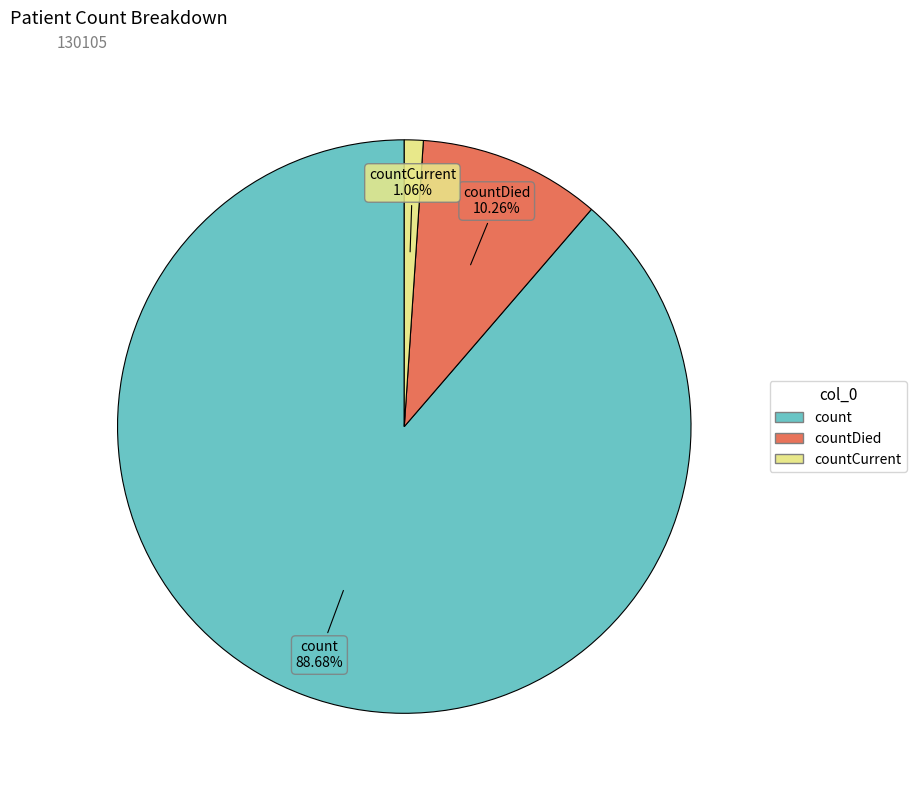

Does any single category account for the majority?

Yes